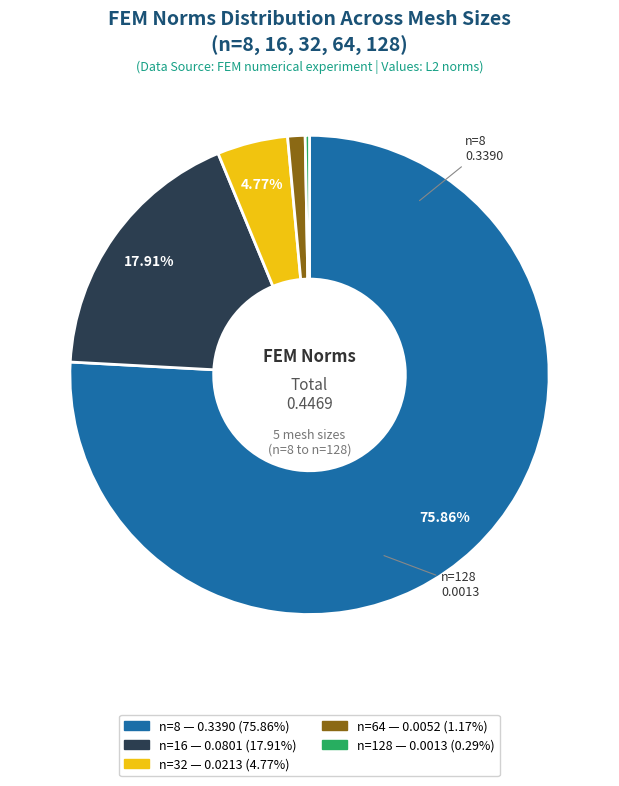

Is it true that n=64 is 8% of the pie?

False